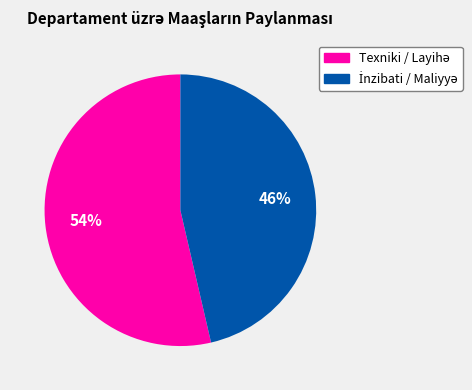

Count the number of slices in the pie.

2